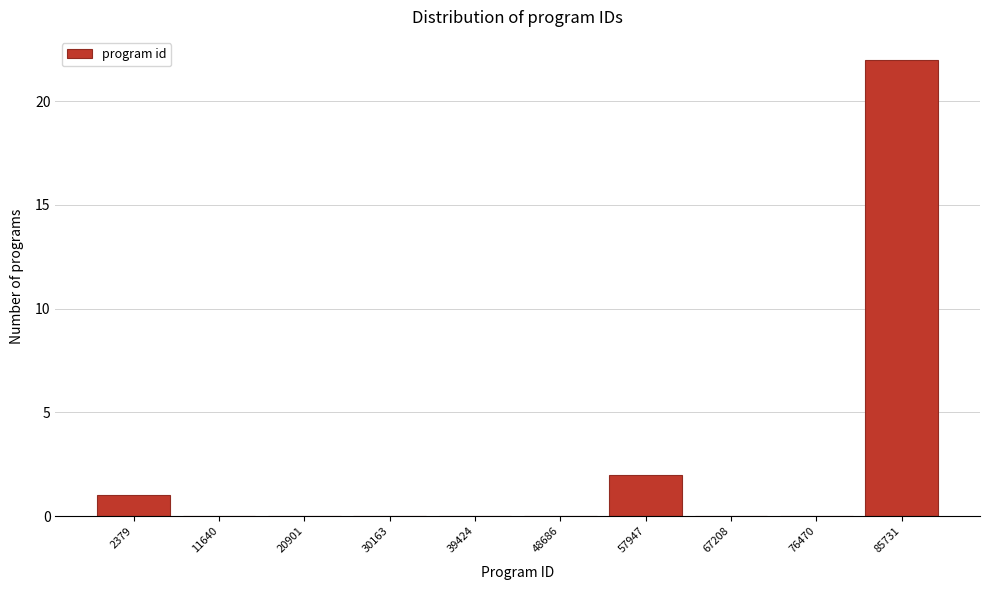

Reading right to left, what are all the values shown in this chart?

85731=22	76470=0	67208=0	57947=2	48686=0	39424=0	30163=0	20901=0	11640=0	2379=1